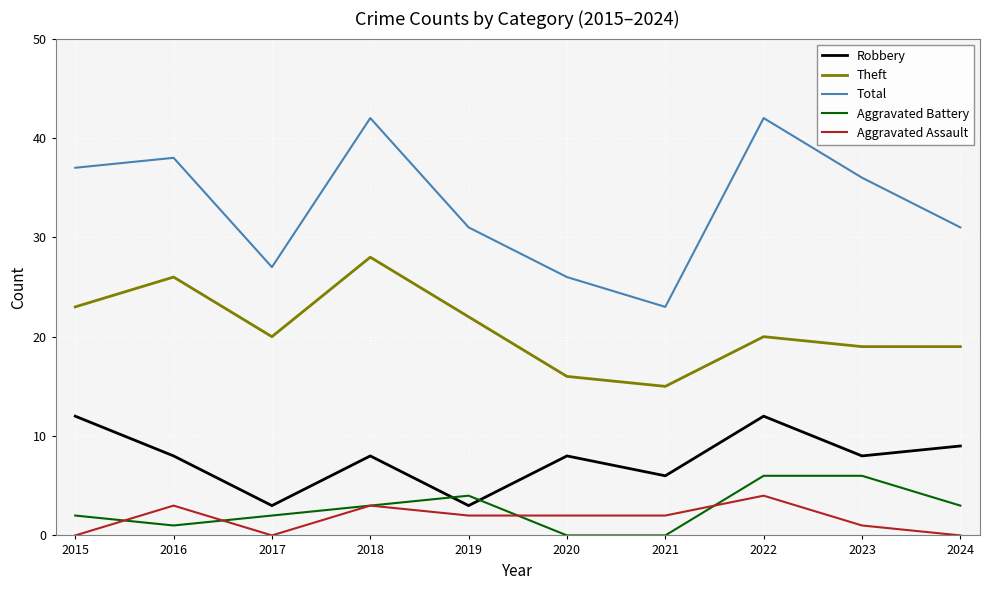

What is the total value across all series at 2024?

62